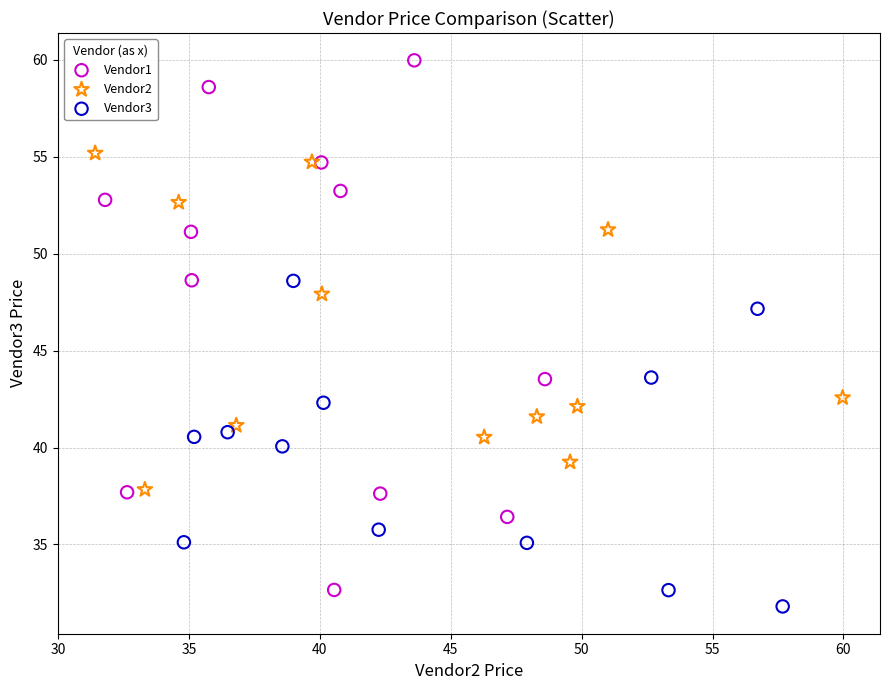

Which series contains the lowest Y value?

Vendor3